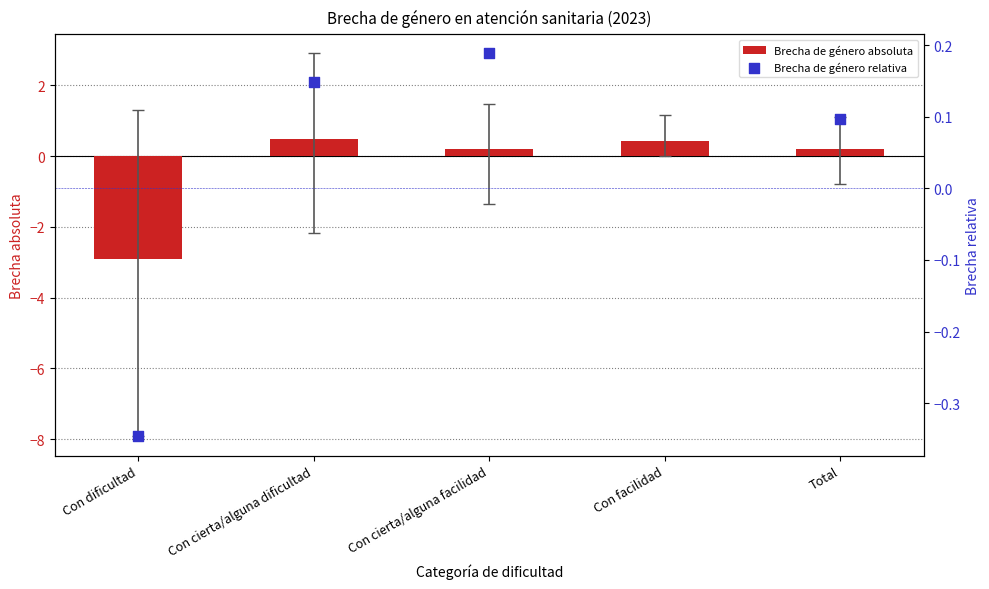

Is the value of Brecha de género relativa at Total greater than the value of Brecha de género absoluta at Total?

No